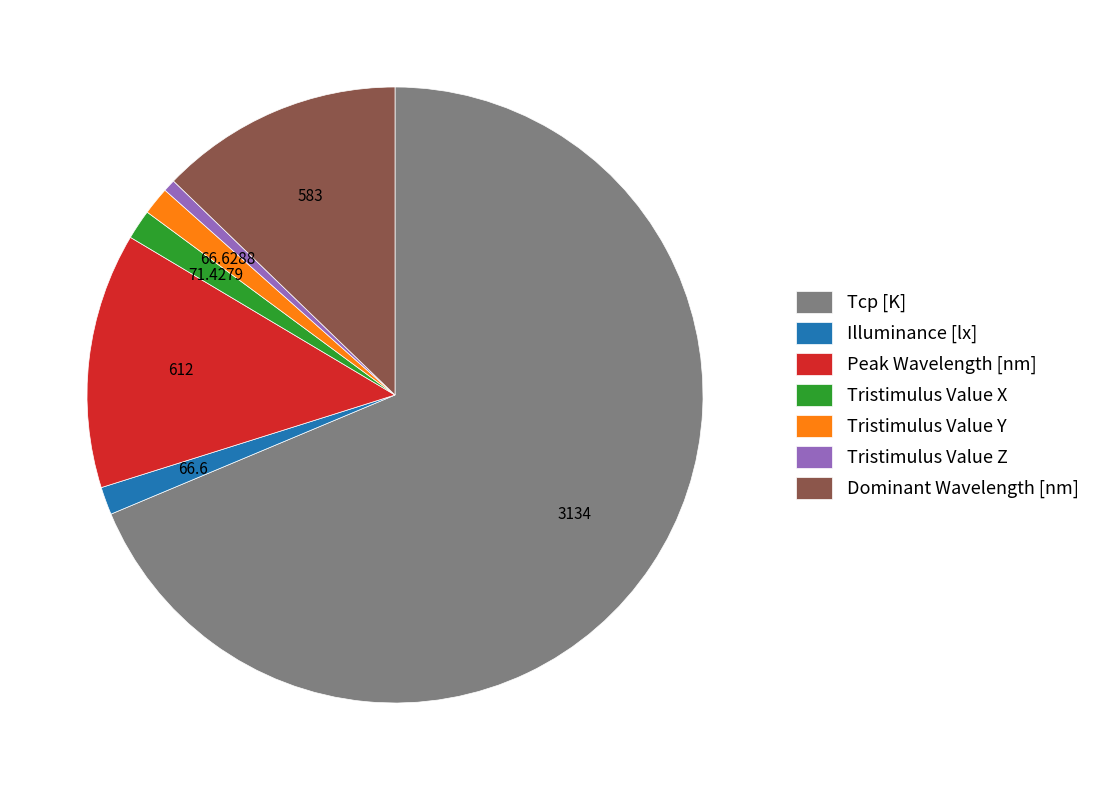

Which has a higher value, Tristimulus Value X or Tristimulus Value Z?

Tristimulus Value X